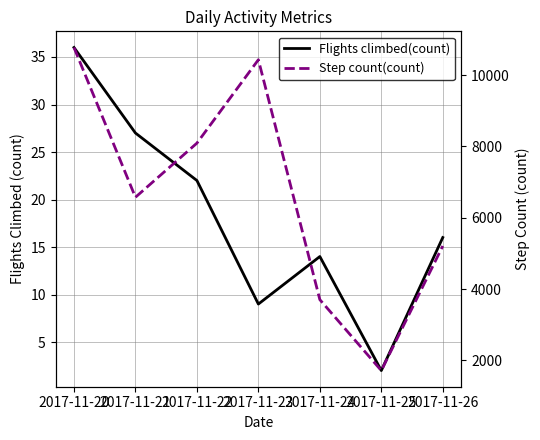

How many lines are shown in the chart?

2